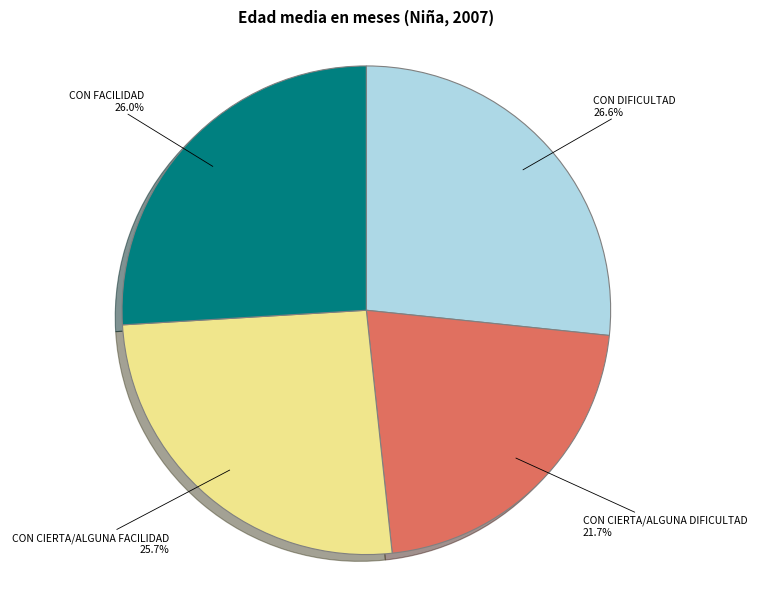

How many segments does this pie chart have?

4